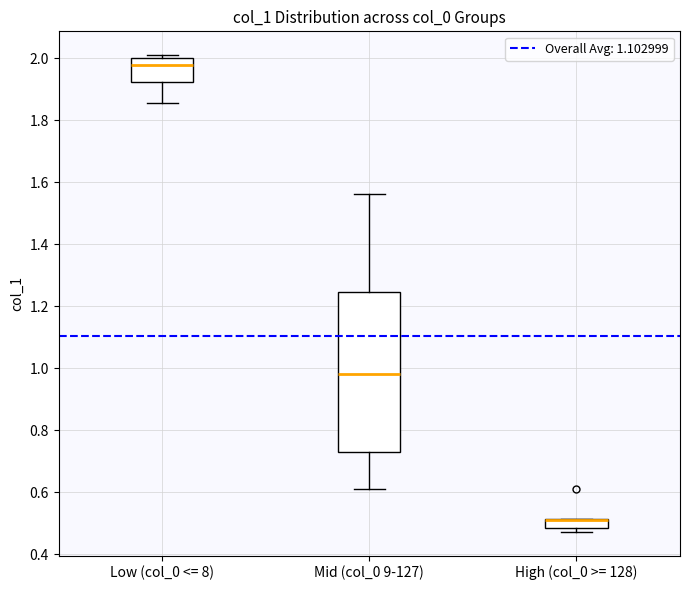

Which box is the tallest, from its lower edge to its upper edge?

Mid (col_0 9-127)